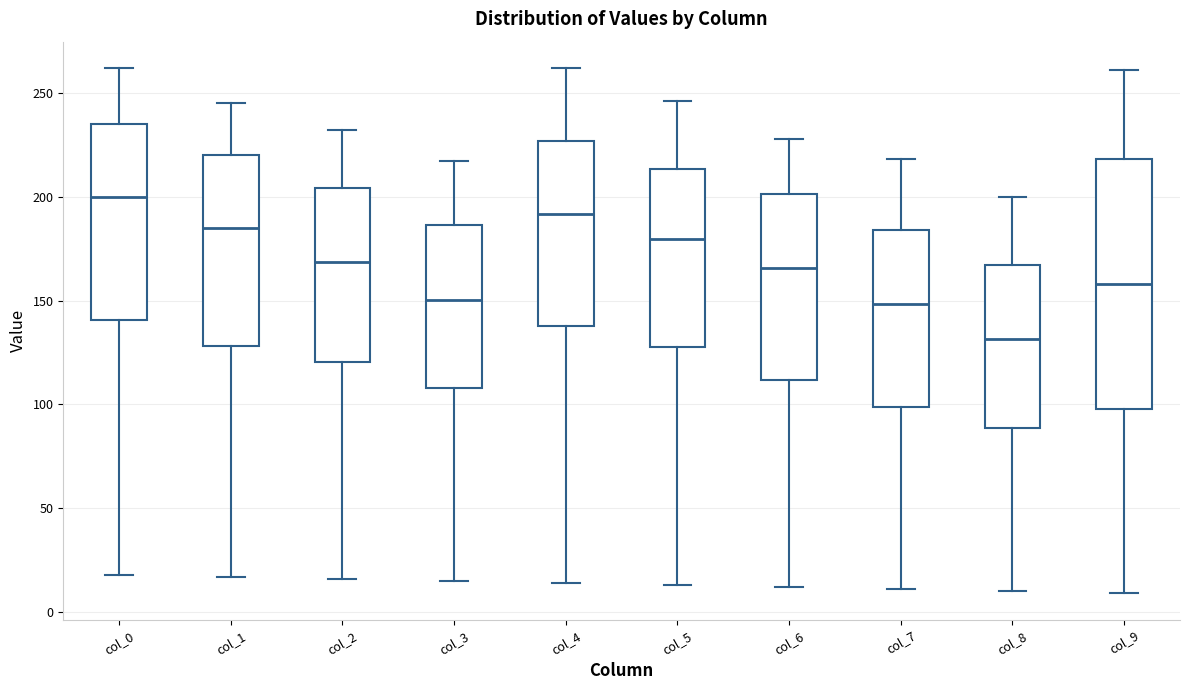

Reading left to right, transcribe this box plot: for each box, give where its median line is, the range the box spans, and where its two whiskers end, as read against the y-axis. The values are not printed on the chart, so give them approximately, as read against the axis.

col_0: median 200, box 140 to 235, whiskers 20 to 260
col_1: median 185, box 130 to 220, whiskers 15 to 245
col_2: median 170, box 120 to 205, whiskers 15 to 230
col_3: median 150, box 110 to 185, whiskers 15 to 215
col_4: median 190, box 140 to 225, whiskers 15 to 260
col_5: median 180, box 130 to 215, whiskers 15 to 245
col_6: median 165, box 110 to 200, whiskers 10 to 230
col_7: median 150, box 100 to 185, whiskers 10 to 220
col_8: median 130, box 90 to 165, whiskers 10 to 200
col_9: median 160, box 100 to 220, whiskers 10 to 260